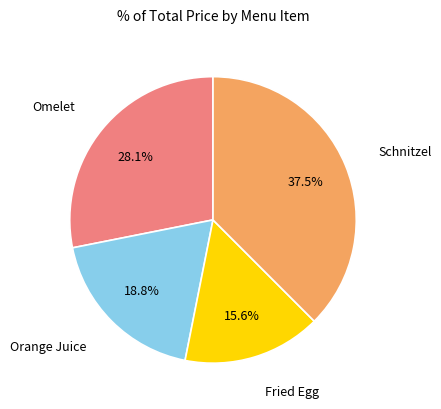

Is there a majority slice in this chart?

No